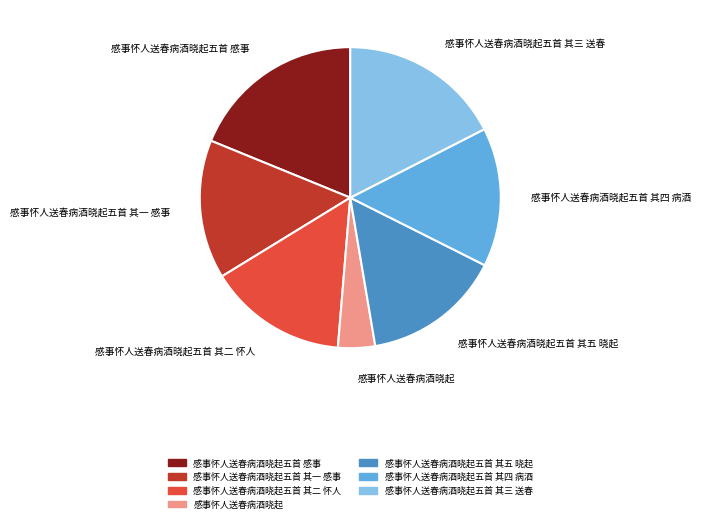

Is there a majority slice in this chart?

No